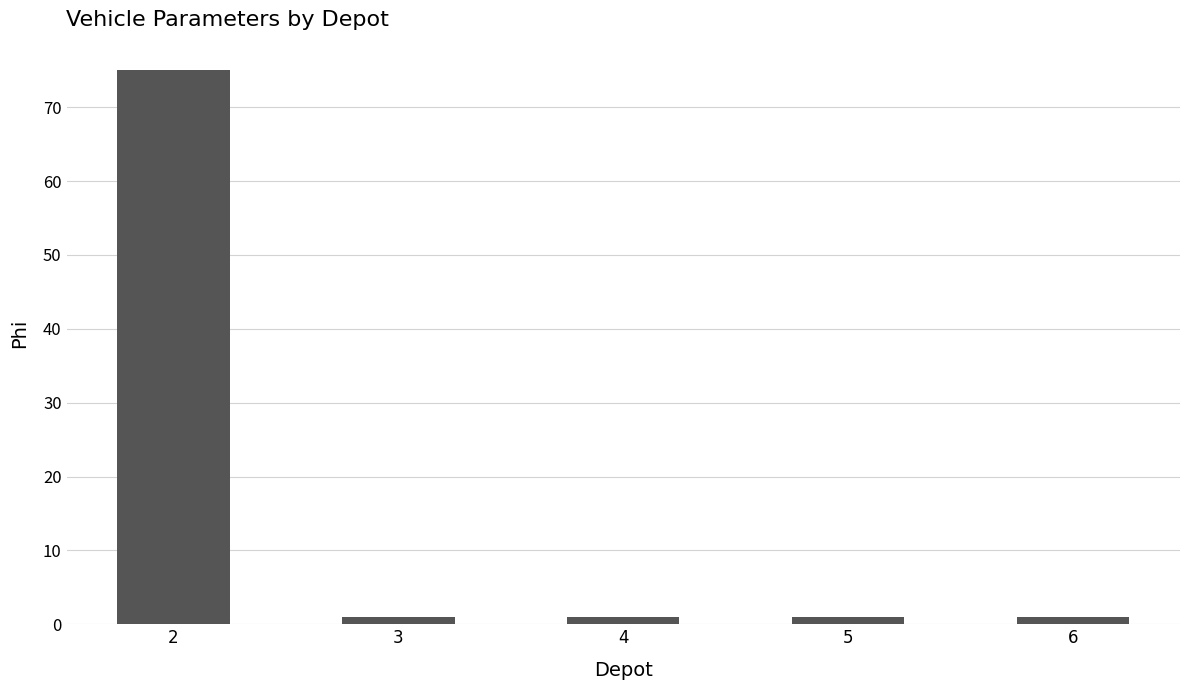

At which category does the chart reach its peak across all series?

2